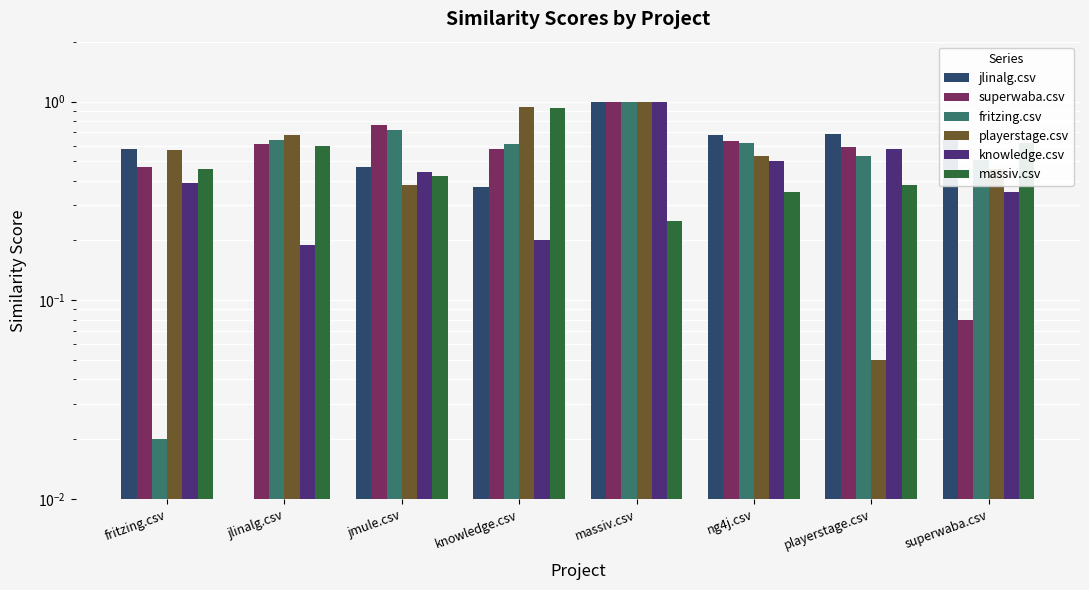

What is the approximate value of massiv.csv at massiv.csv?

0.2